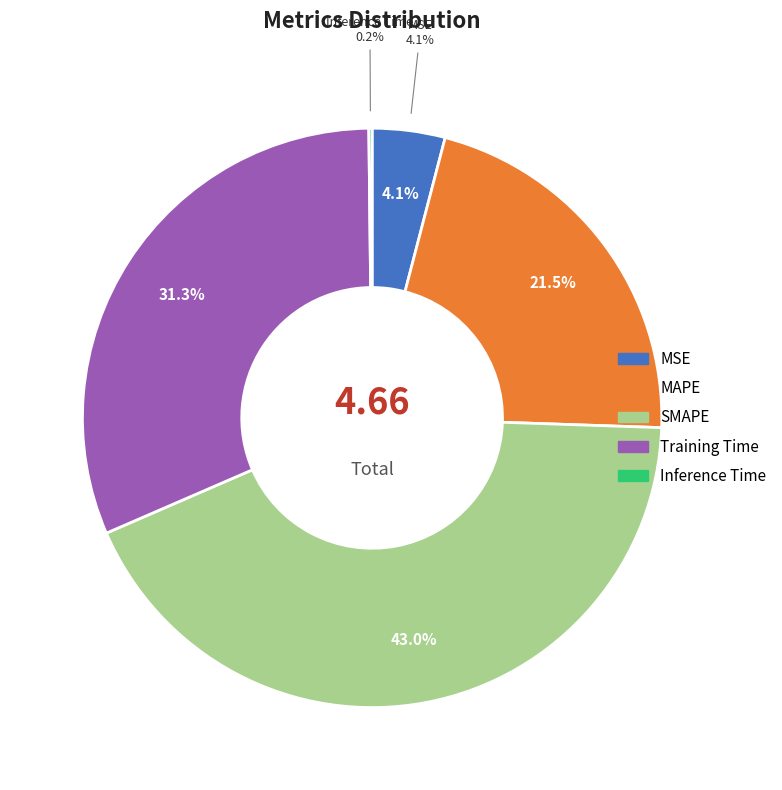

Is there a majority slice in this chart?

No